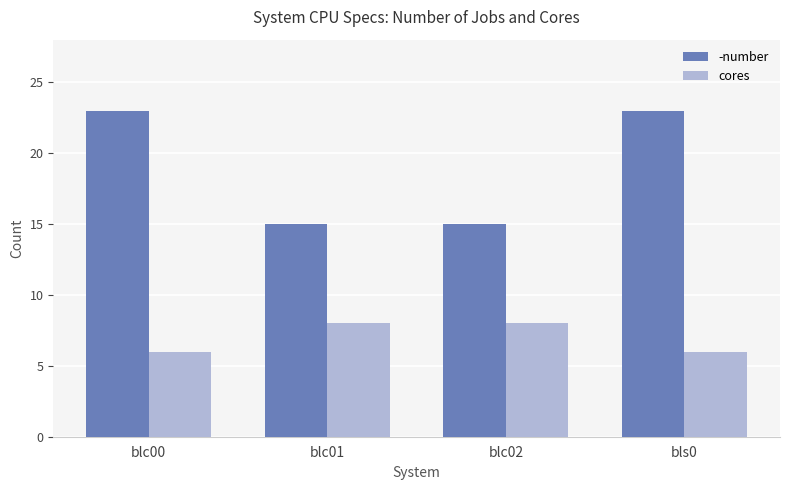

How many bars are there in total?

8